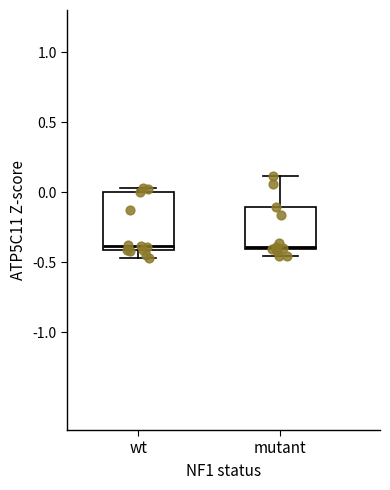

Where is the upper edge of the box for mutant on the y-axis? The values are not printed on the chart, so give them approximately, as read against the axis.

-0.10